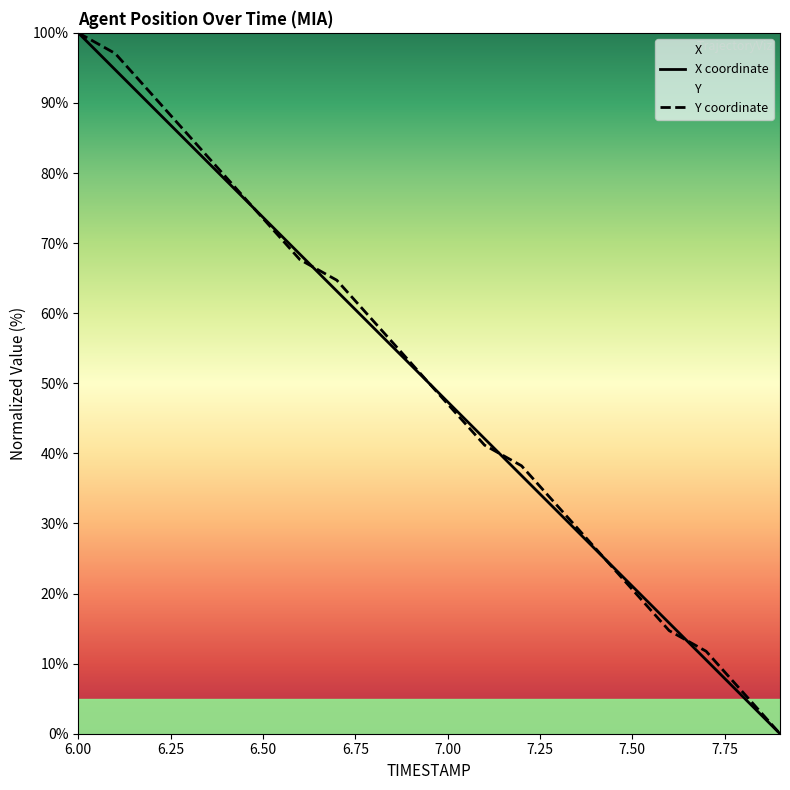

At which label is X closest to 50?

7.0